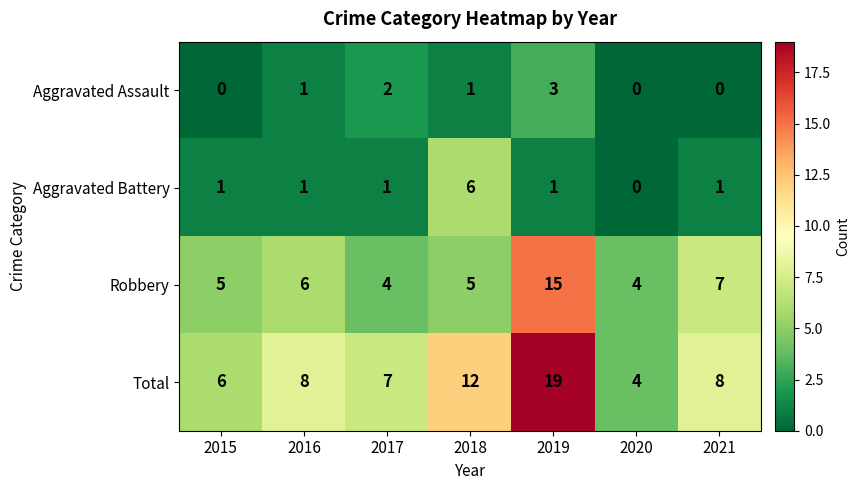

Reading left to right, transcribe all the data shown in this chart.

Aggravated Assault: 0	1	2	1	3	0	0
Aggravated Battery: 1	1	1	6	1	0	1
Robbery: 5	6	4	5	15	4	7
Total: 6	8	7	12	19	4	8